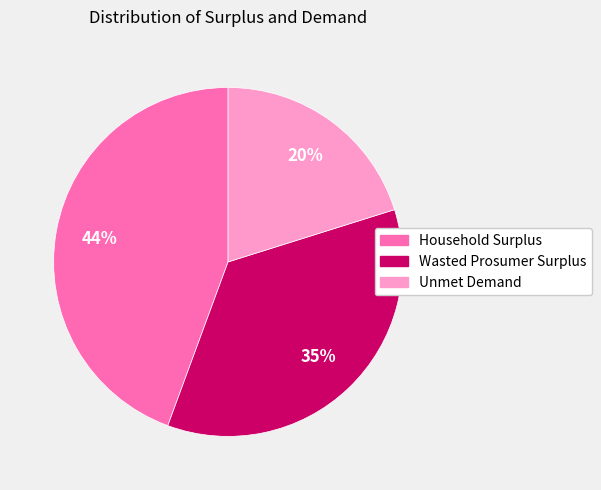

The Unmet Demand slice represents 20% of the pie. True or false?

True